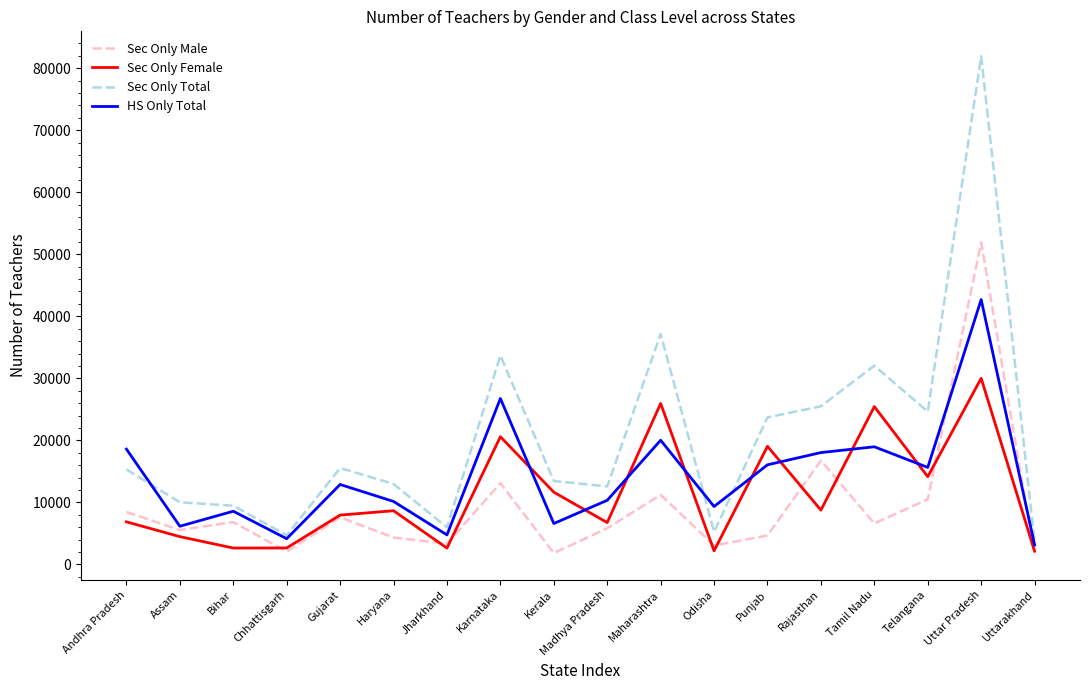

True or false: Sec Only Total and Sec Only Male cross at least once.

False